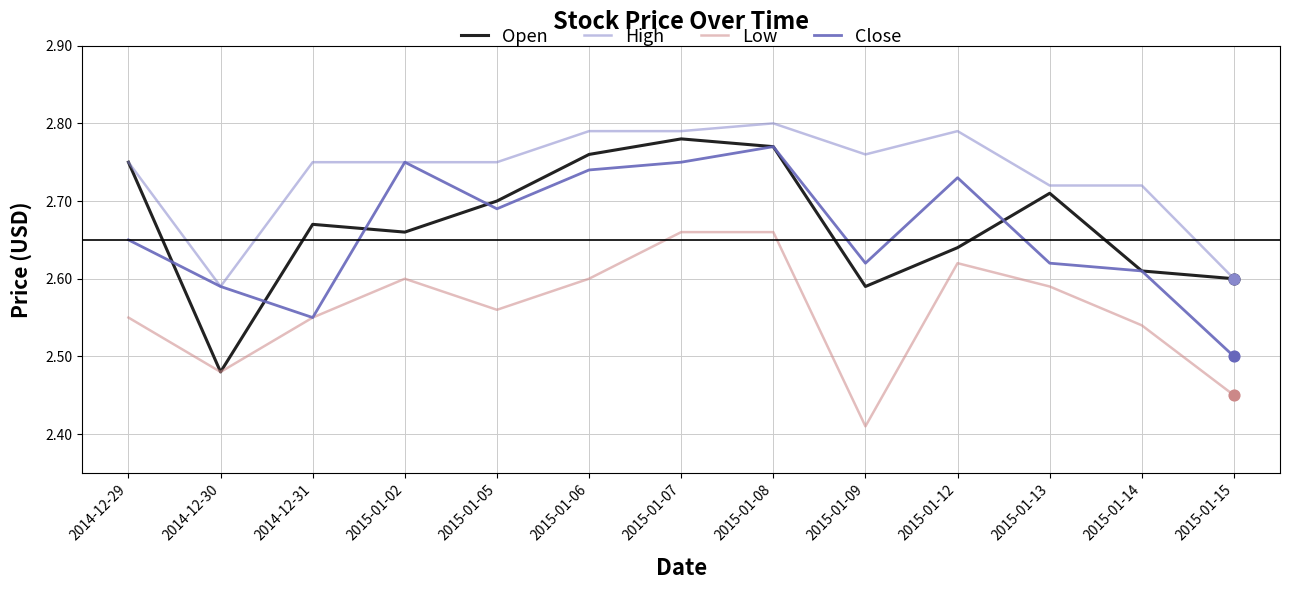

Which series changed the most between 2015-01-13 and 2015-01-14?

Open